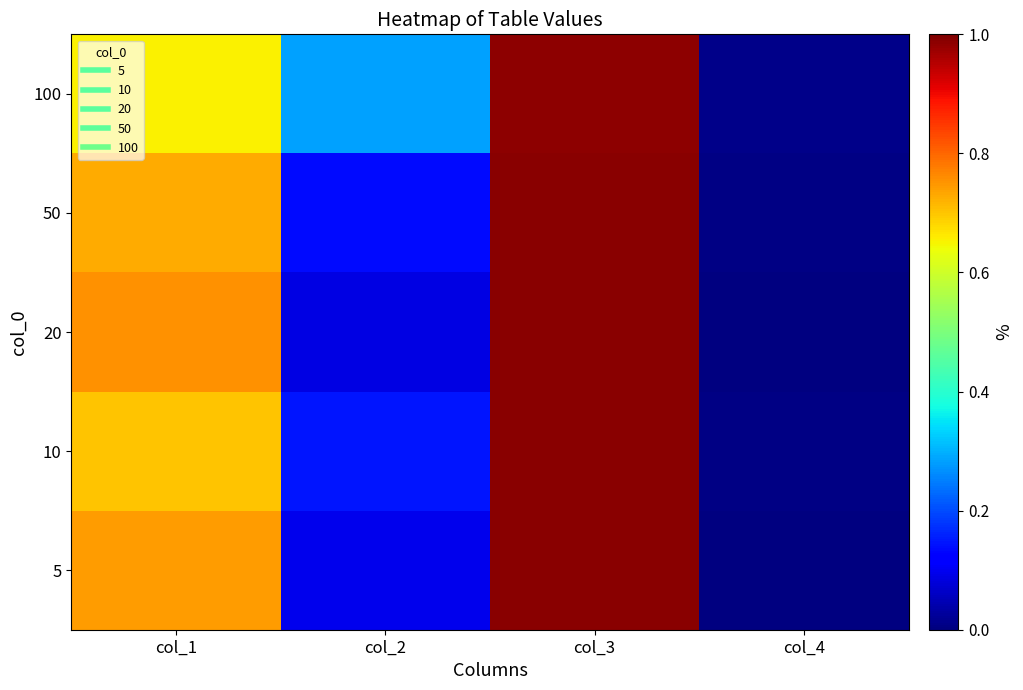

What is the difference between the highest and lowest values at col_2?

0.2